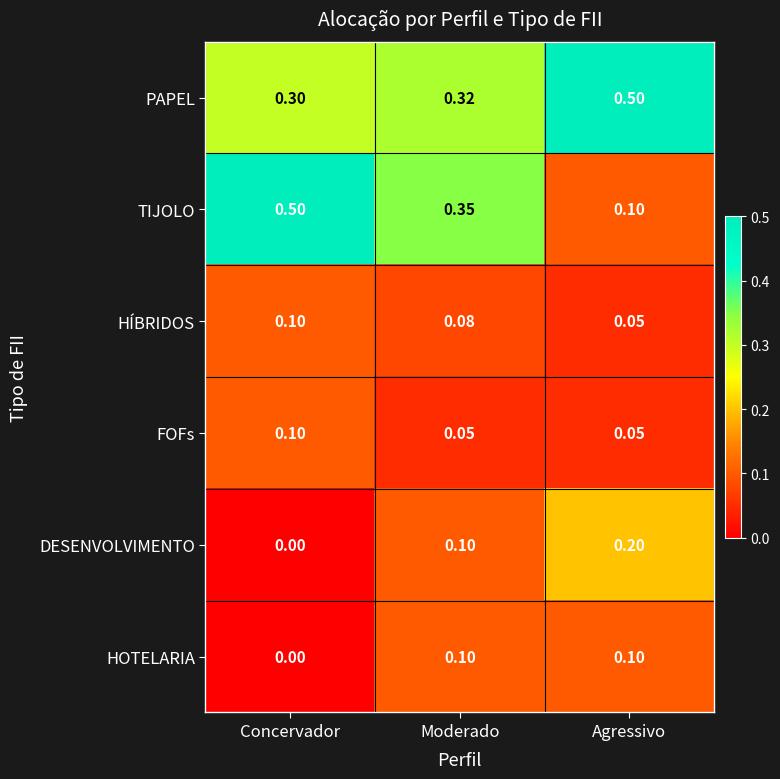

Between Concervador and Agressivo, which series saw the biggest shift?

TIJOLO